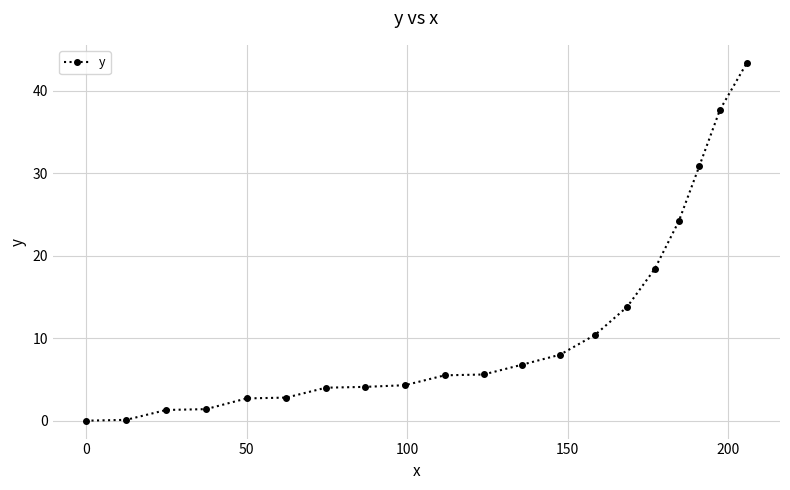

What is the greatest value displayed?

43.4